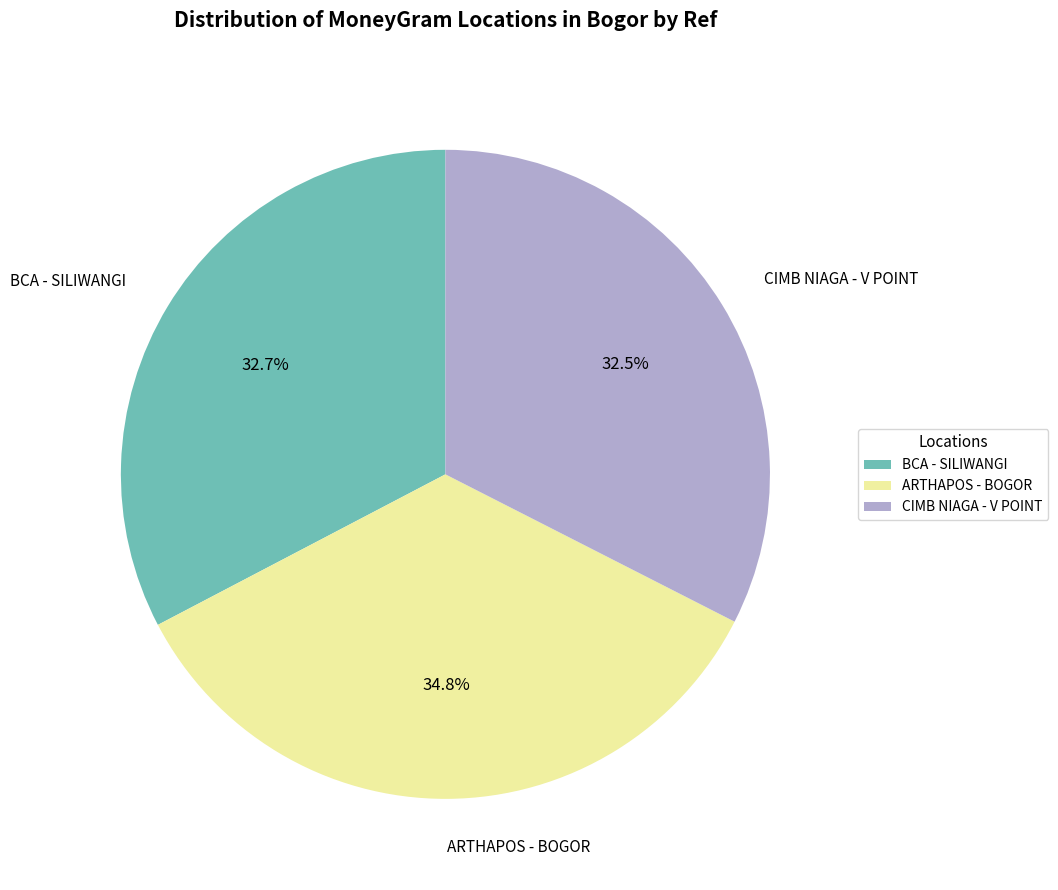

What portion of the pie excludes ARTHAPOS - BOGOR?

65.2%